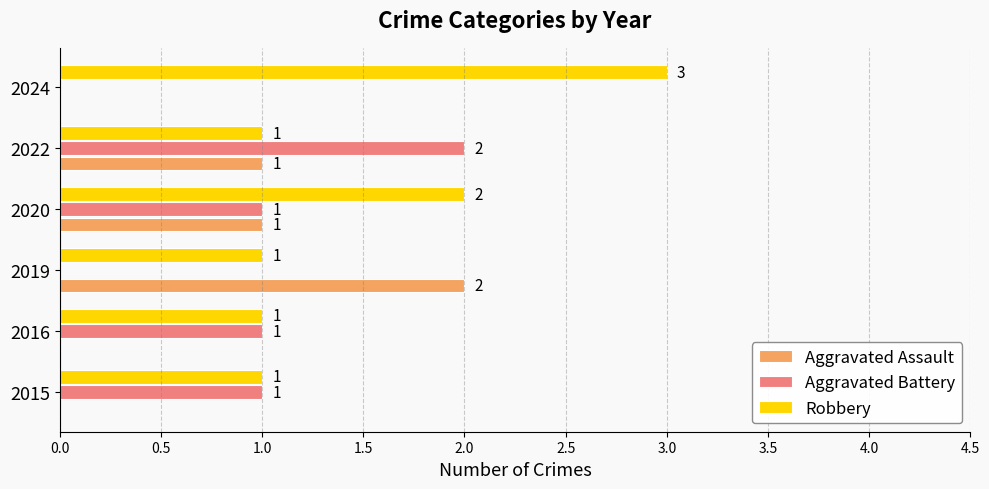

What are all the series names shown in the legend?

Aggravated Assault, Aggravated Battery, Robbery